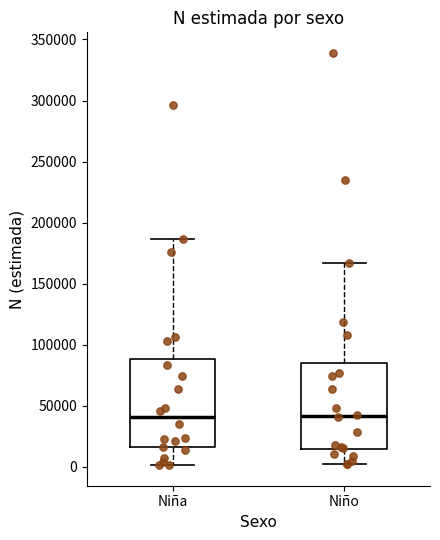

Where does the median line of the box for Niño sit on the y-axis? The values are not printed on the chart, so give them approximately, as read against the axis.

40000